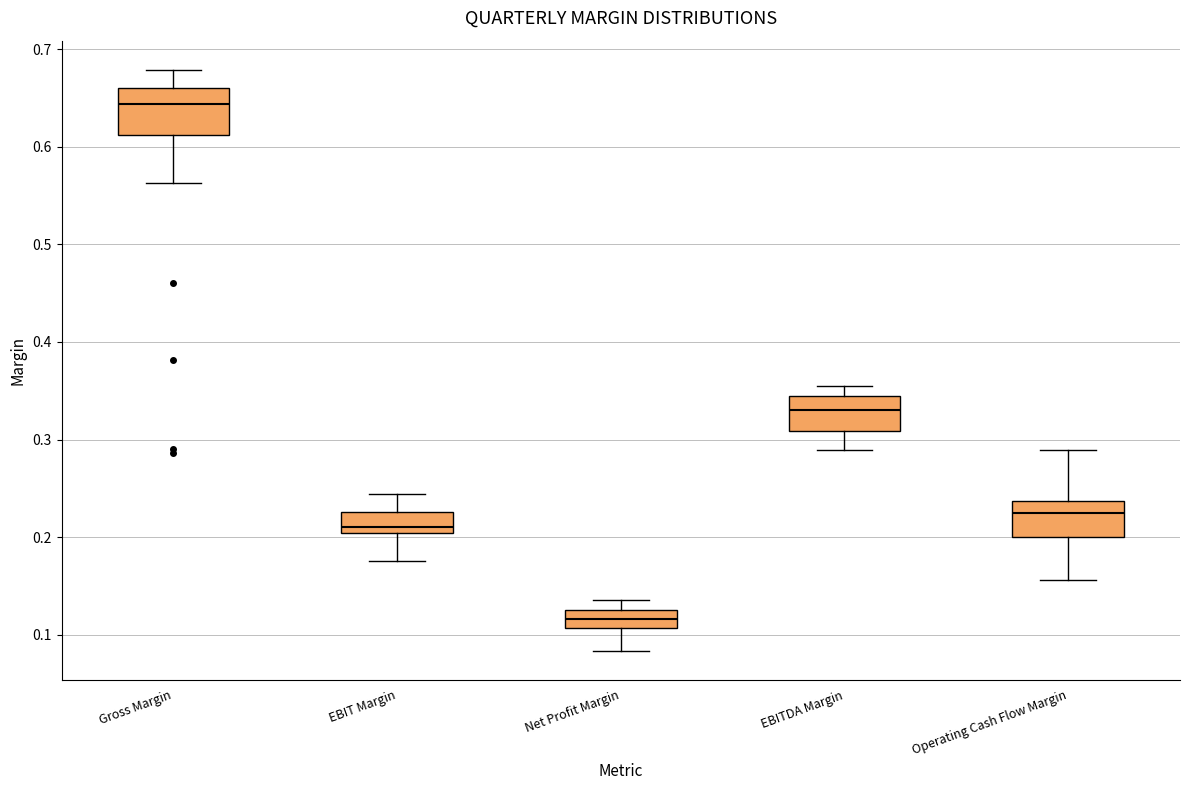

Comparing the boxes themselves (not the whiskers), which one is the tallest?

Gross Margin